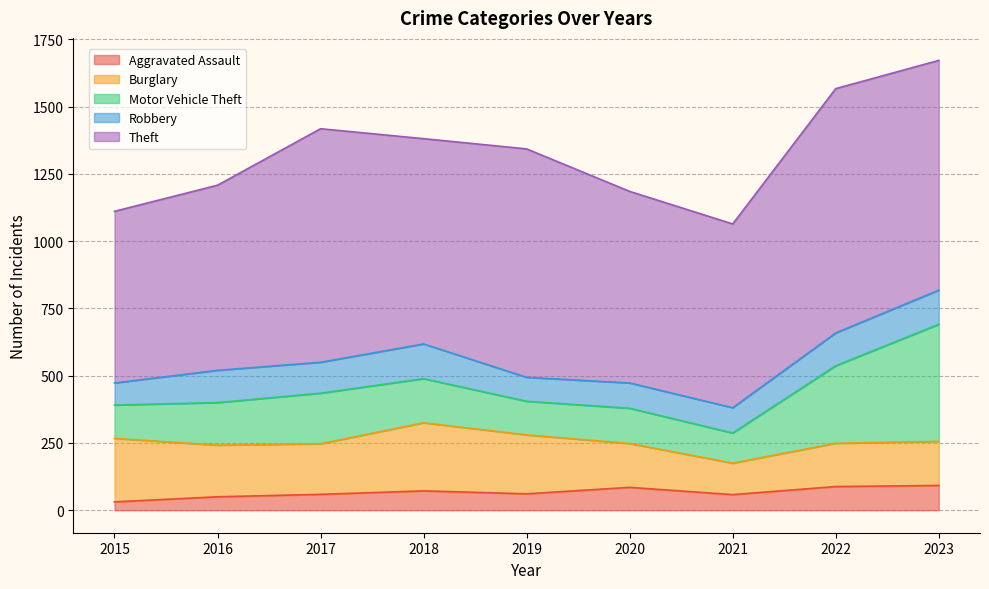

What is the value of the Aggravated Assault point at the 8th from the left?

88